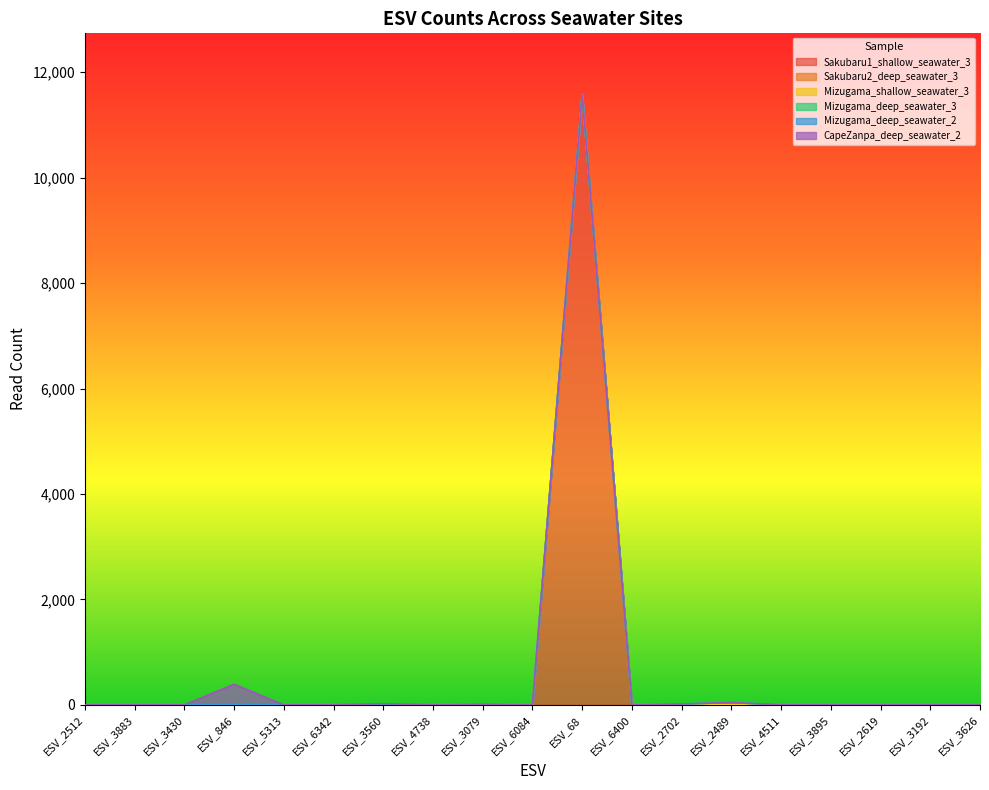

What is the difference between the maximum and minimum values in the CapeZanpa_deep_seawater_2 series?

392